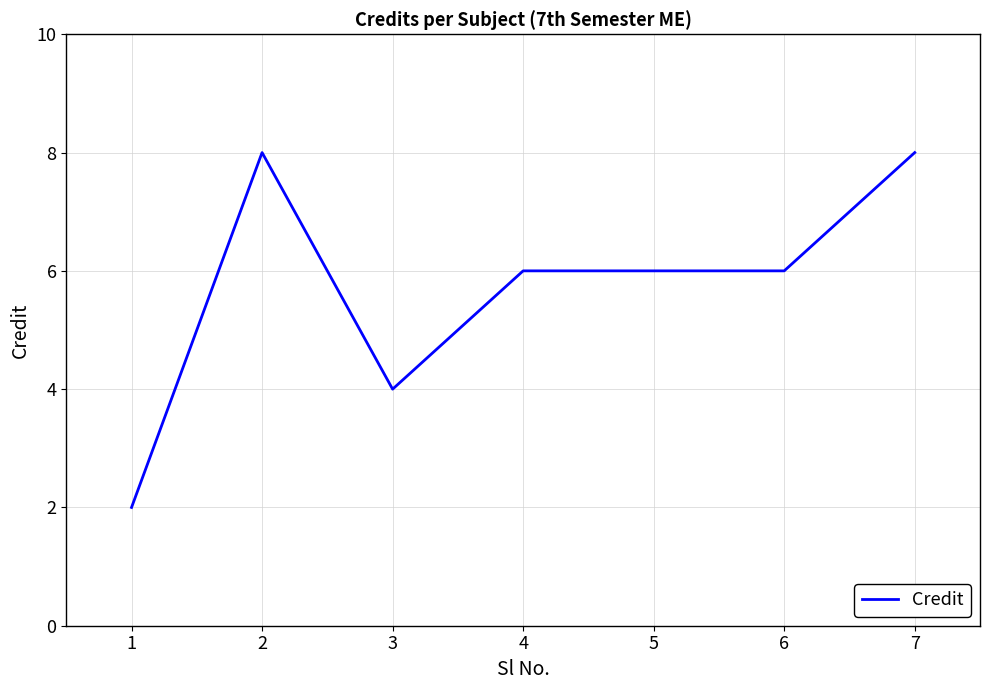

What is the change in value from 3 to 7?

+4